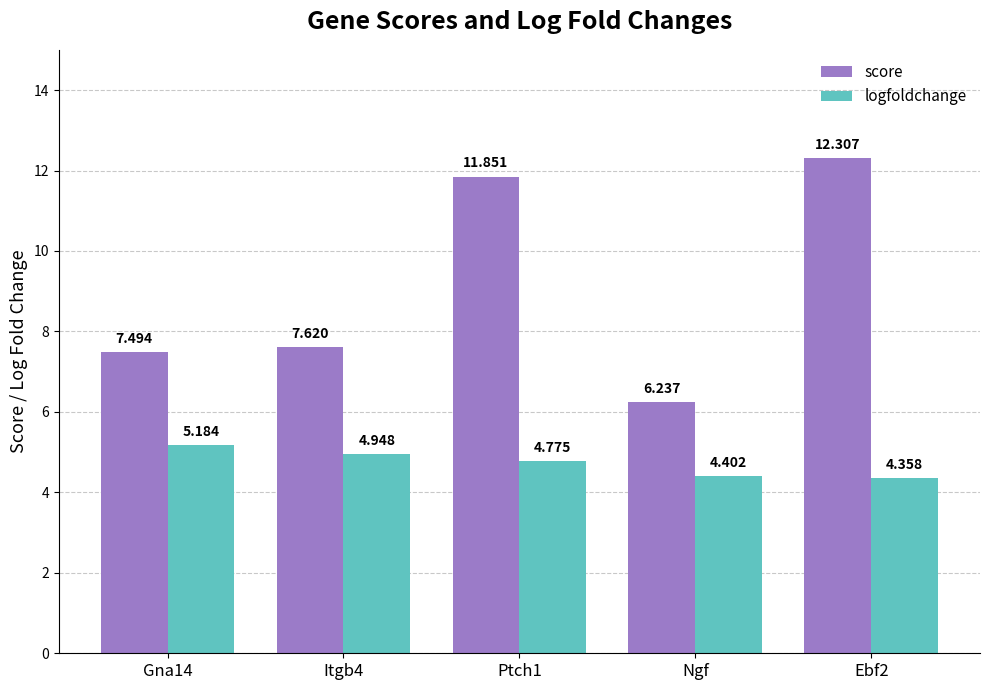

What is the sum of all score values?

45.5